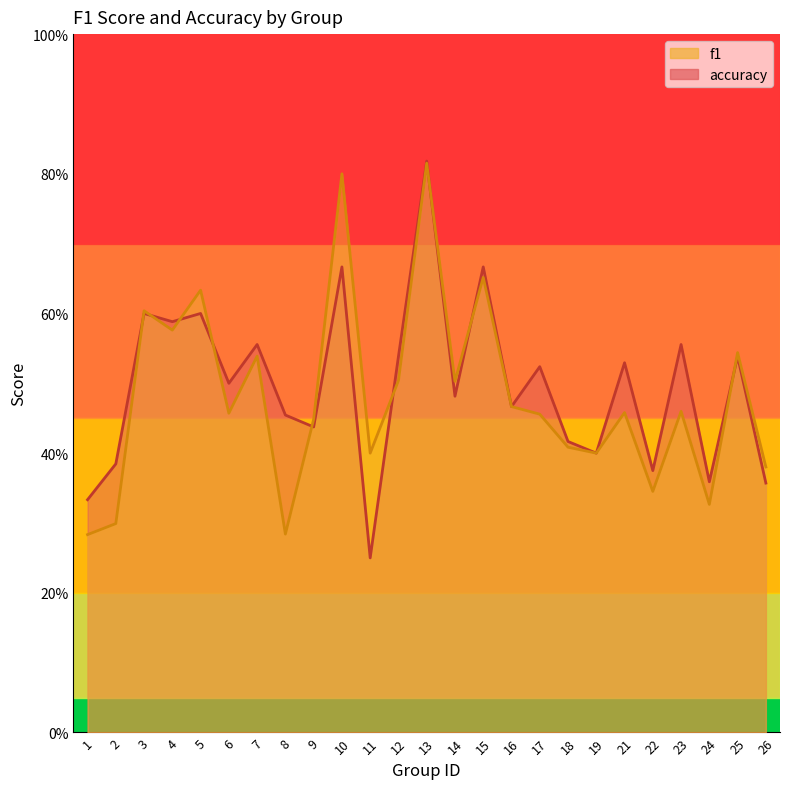

At which category does f1 reach its first local peak?

3